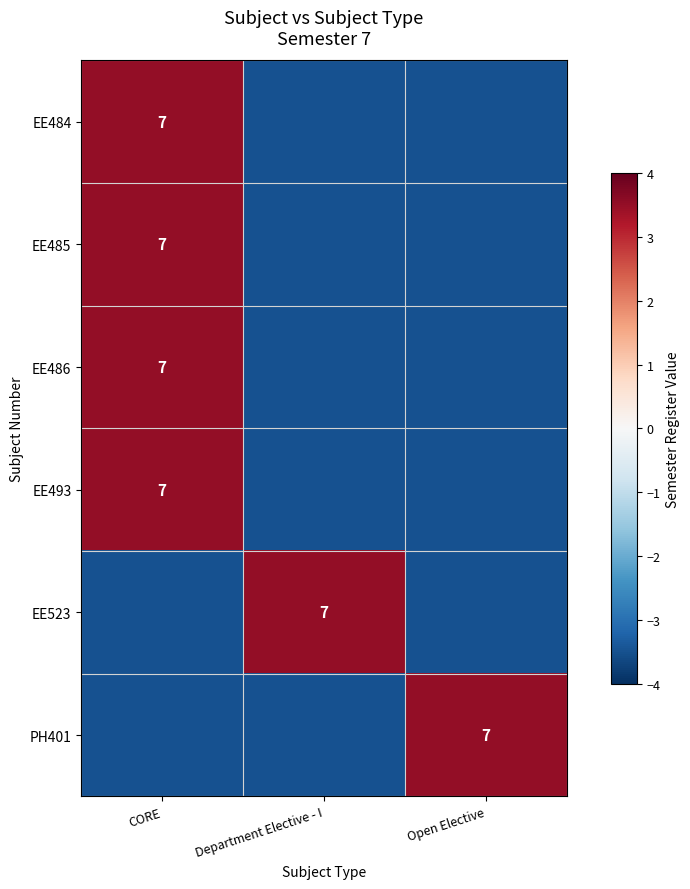

The value of EE485 at CORE is 7.0. True or false?

True